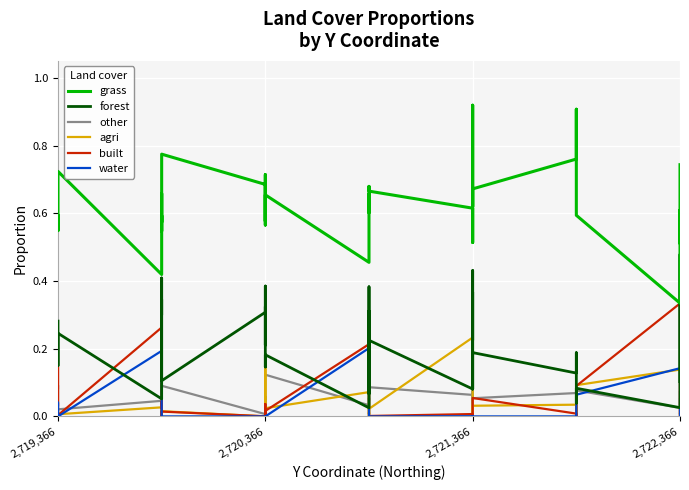

Is the value of built at 4 greater than the value of forest at 20?

No